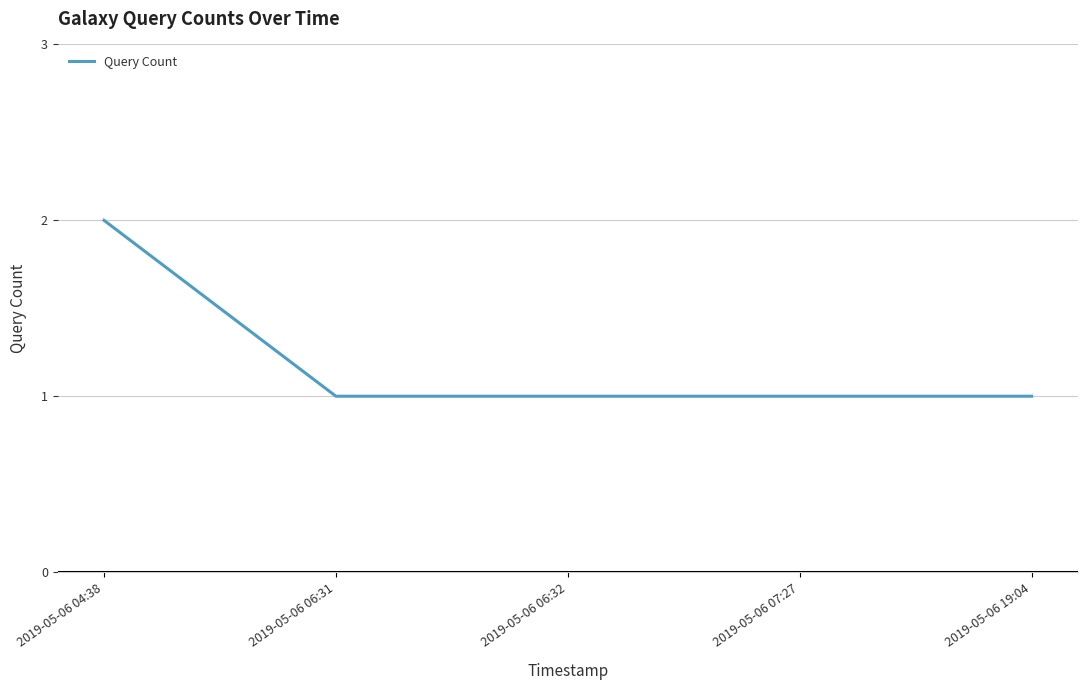

The value at 2019-05-06 07:27 is 0. True or false?

False